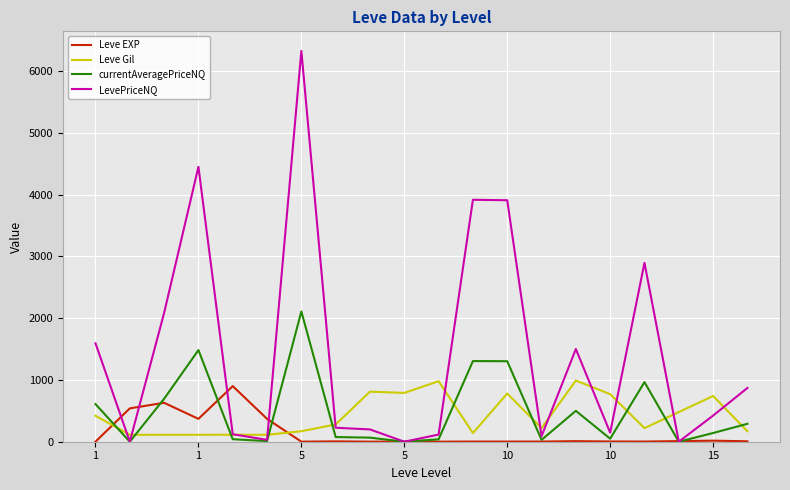

How many times do Leve Gil and LevePriceNQ cross each other?

12